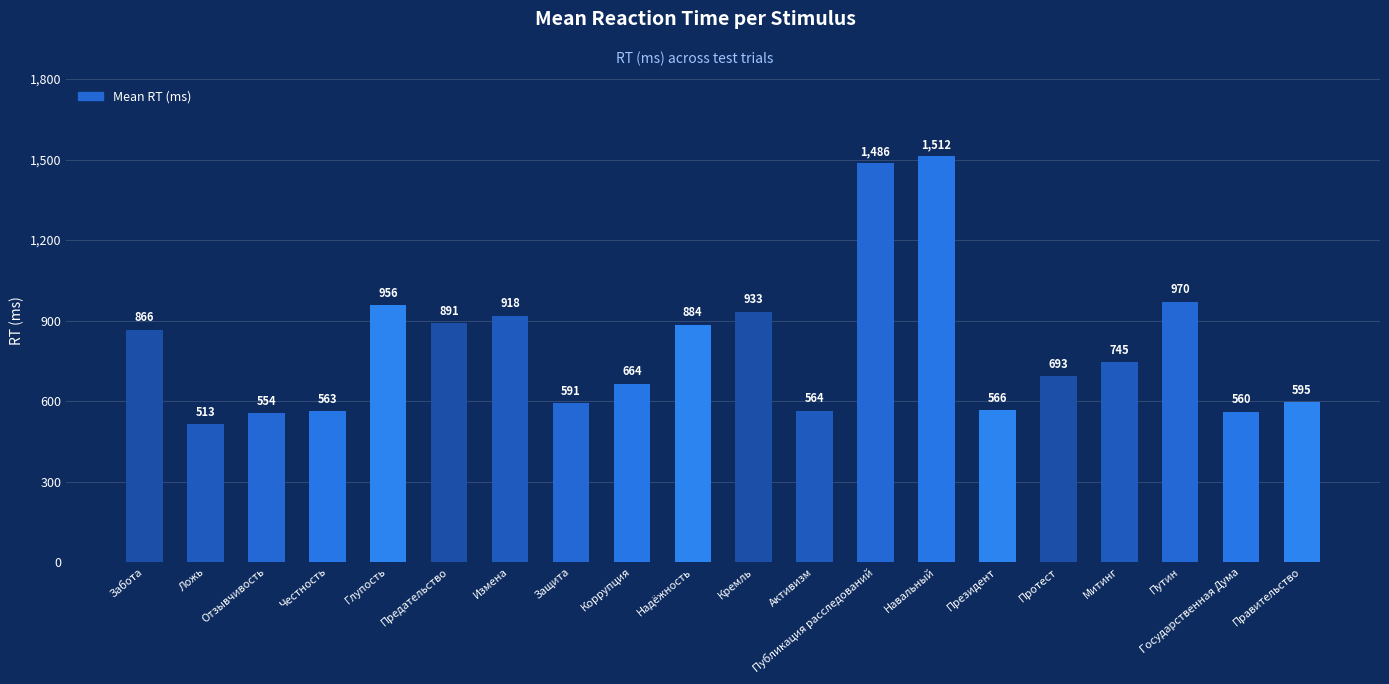

Read the value at Активизм, to the nearest 10.

560